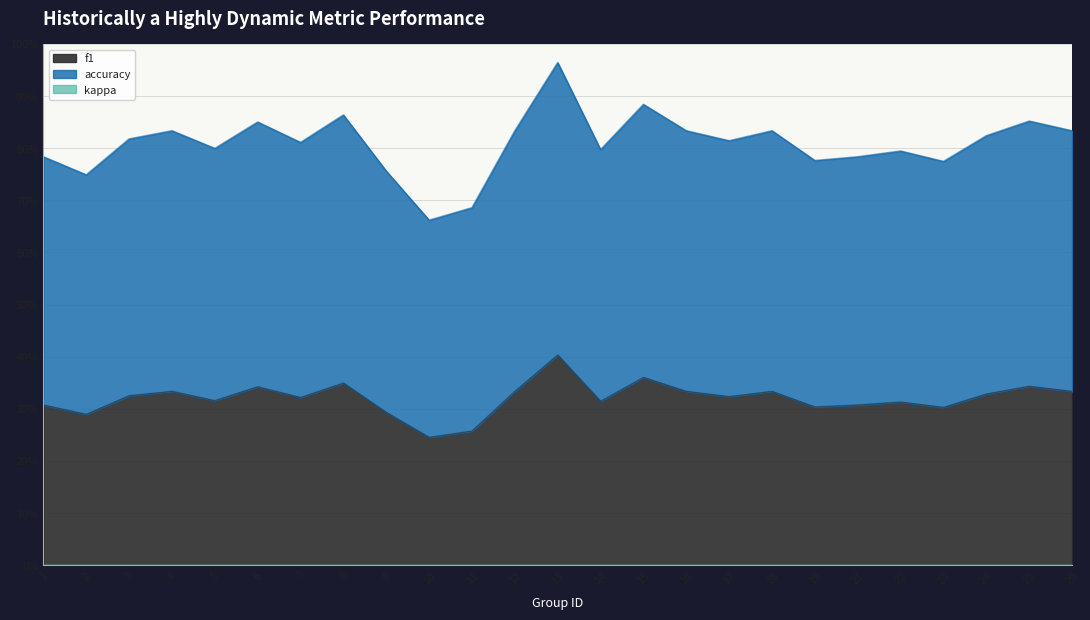

Is it true that accuracy equals 0.8 at 24?

True